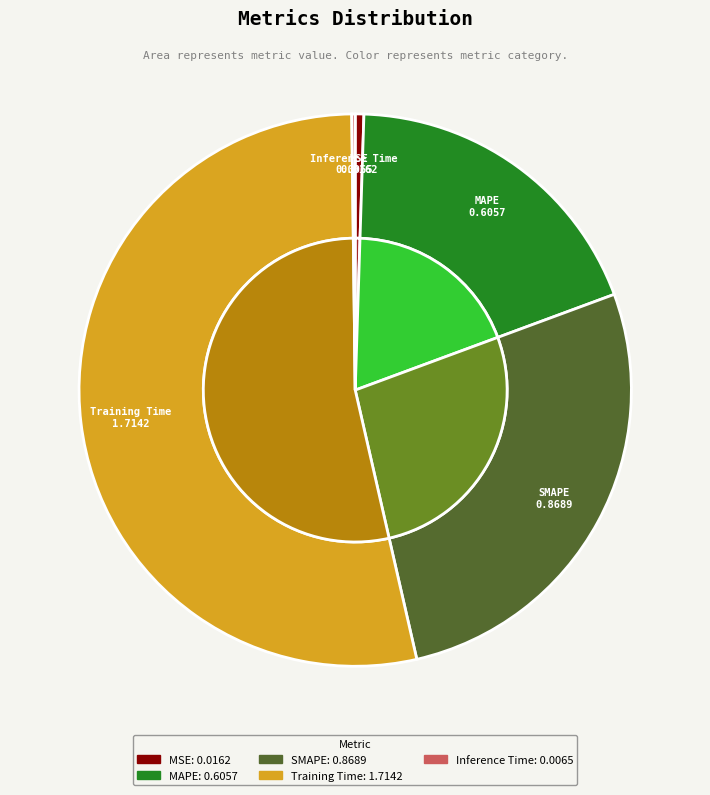

The MAPE slice represents 19% of the pie. True or false?

True